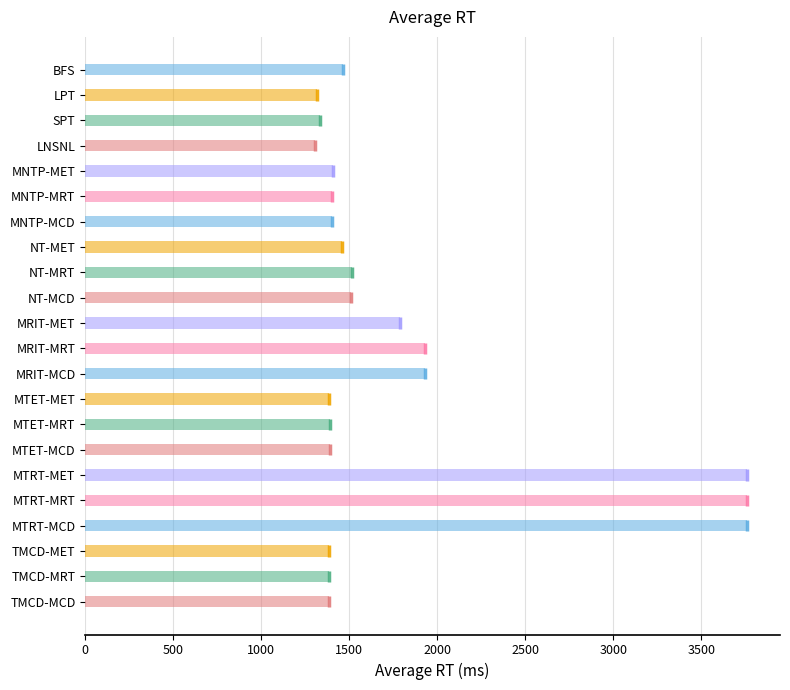

Does the chart contain stacked bars?

No